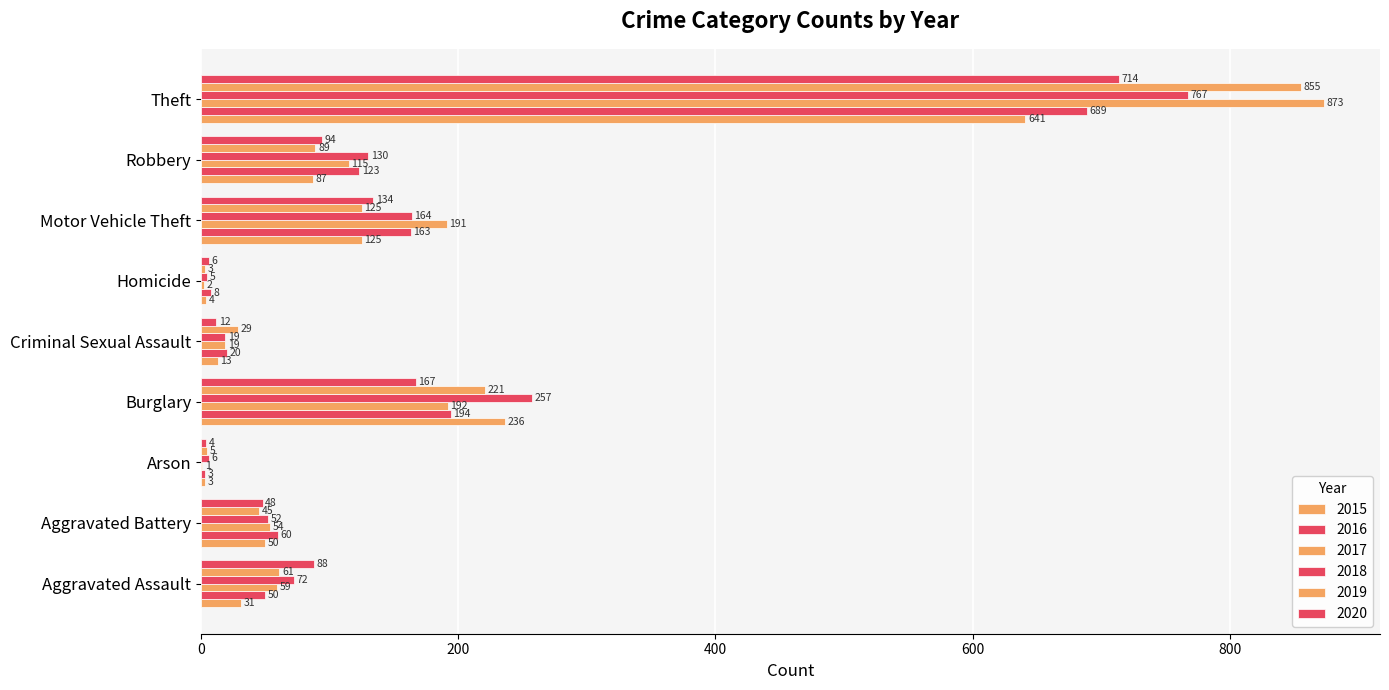

Reading left to right, transcribe all the data shown in this chart.

2015: Aggravated Assault=31	Aggravated Battery=50	Arson=3	Burglary=236	Criminal Sexual Assault=13	Homicide=4	Motor Vehicle Theft=125	Robbery=87	Theft=641	Total=1190
2016: Aggravated Assault=50	Aggravated Battery=60	Arson=3	Burglary=194	Criminal Sexual Assault=20	Homicide=8	Motor Vehicle Theft=163	Robbery=123	Theft=689	Total=1310
2017: Aggravated Assault=59	Aggravated Battery=54	Arson=1	Burglary=192	Criminal Sexual Assault=19	Homicide=2	Motor Vehicle Theft=191	Robbery=115	Theft=873	Total=1506
2018: Aggravated Assault=72	Aggravated Battery=52	Arson=6	Burglary=257	Criminal Sexual Assault=19	Homicide=5	Motor Vehicle Theft=164	Robbery=130	Theft=767	Total=1472
2019: Aggravated Assault=61	Aggravated Battery=45	Arson=5	Burglary=221	Criminal Sexual Assault=29	Homicide=3	Motor Vehicle Theft=125	Robbery=89	Theft=855	Total=1433
2020: Aggravated Assault=88	Aggravated Battery=48	Arson=4	Burglary=167	Criminal Sexual Assault=12	Homicide=6	Motor Vehicle Theft=134	Robbery=94	Theft=714	Total=1267